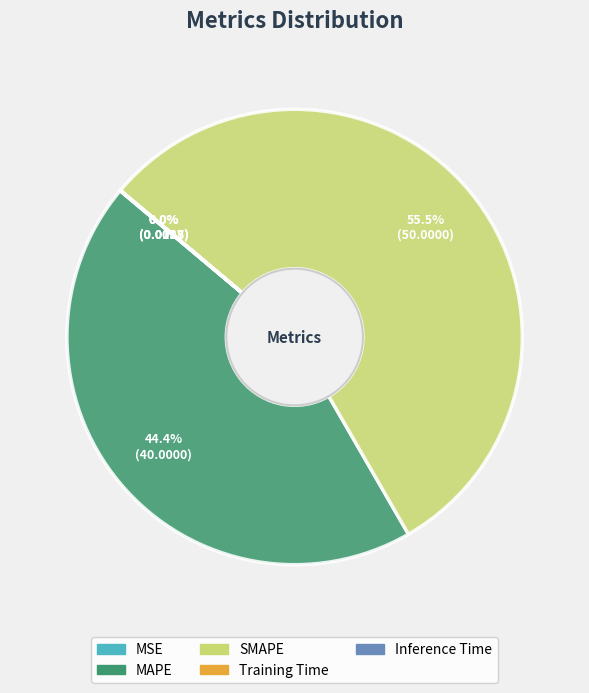

Which category has the biggest portion of the pie?

SMAPE